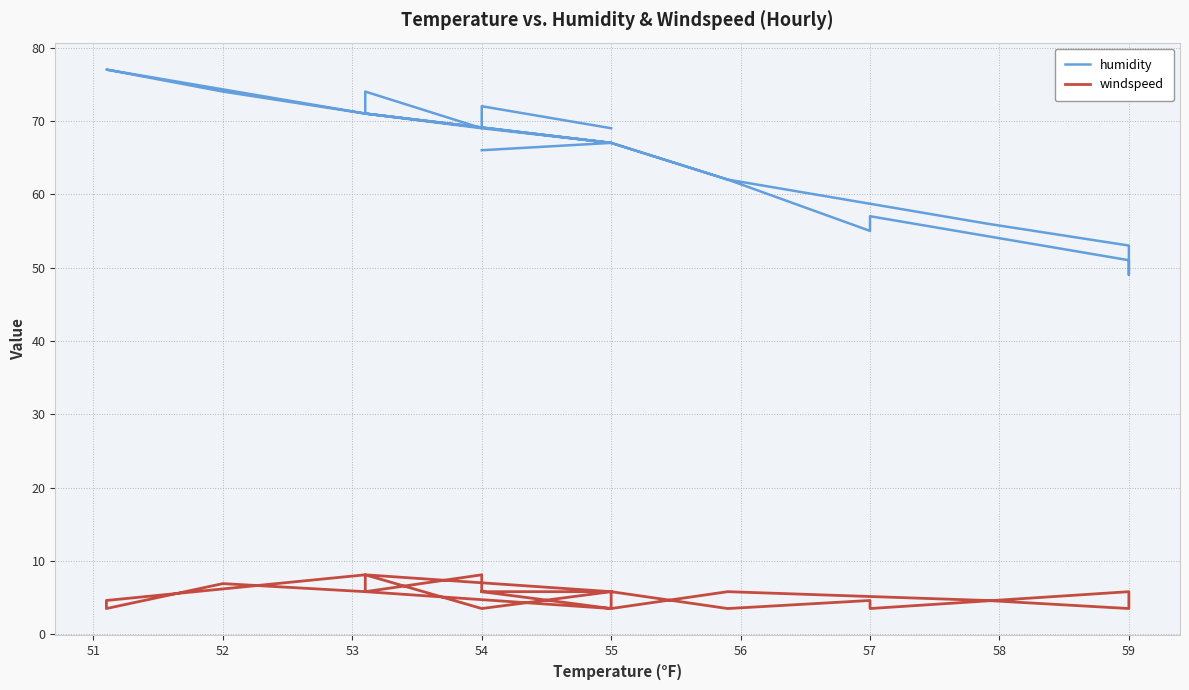

What is the value of the windspeed point at the 12th from the left?

5.8